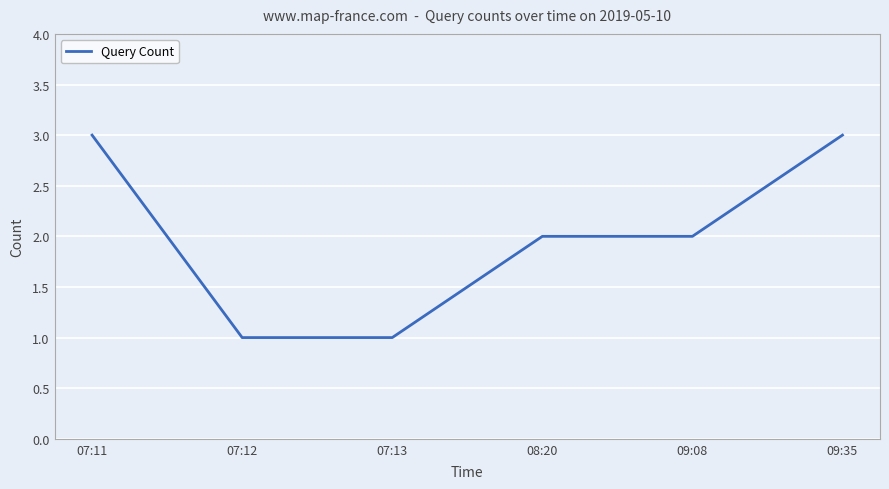

What is the minimum value shown in the chart?

1